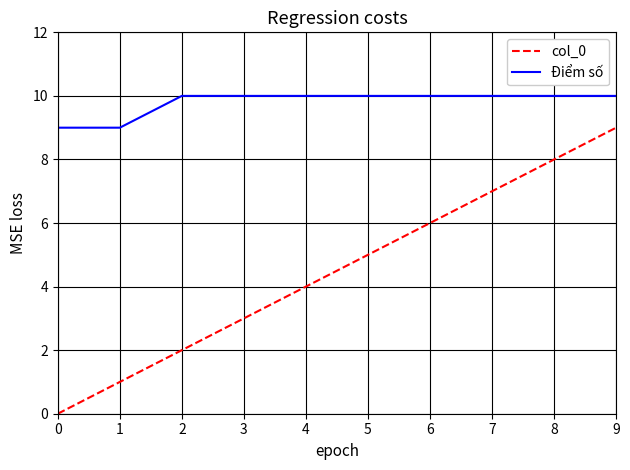

What is the highest value of the col_0 series?

9